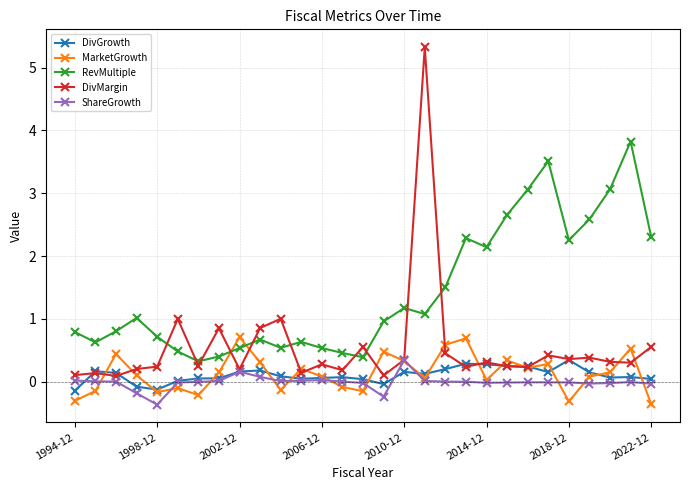

What is the greatest value displayed?

5.3